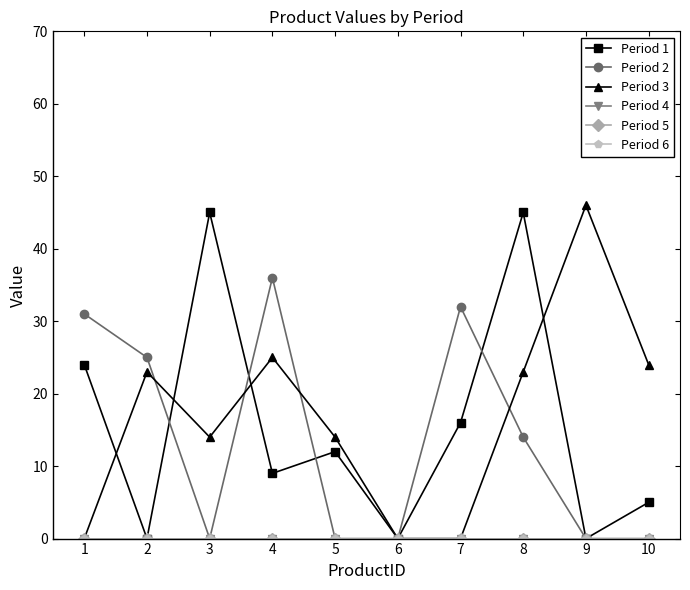

What is the sum of all Period 3 values?

169